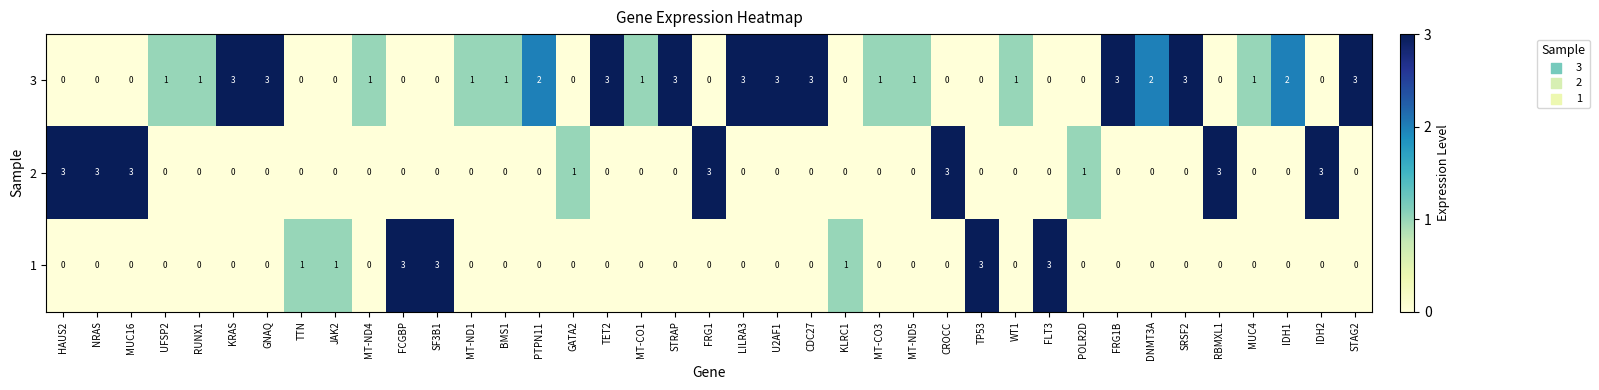

Count the 2 values in the range 0 to 1.

32